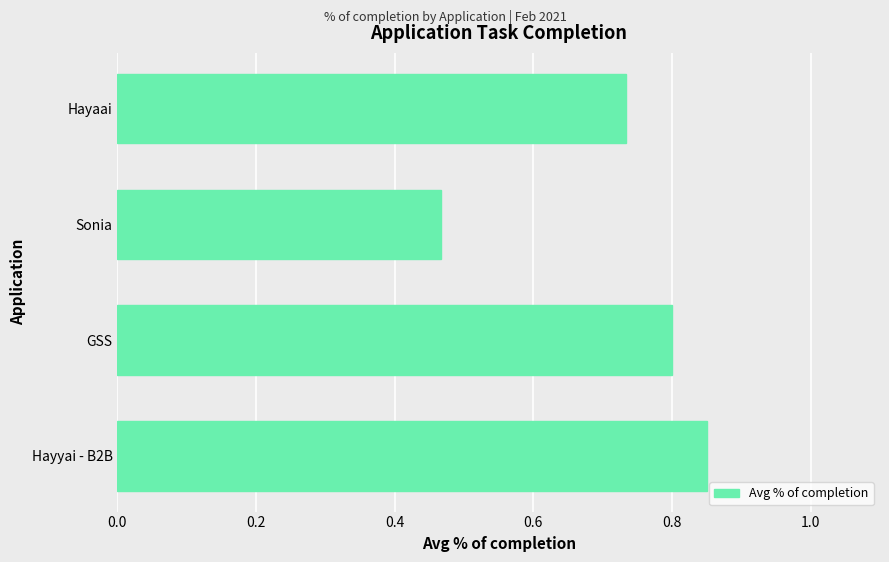

Is it true that the value at Sonia is 0.3?

False